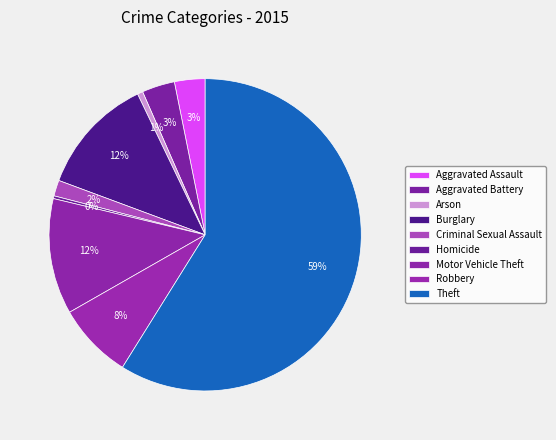

How many segments does this pie chart have?

9